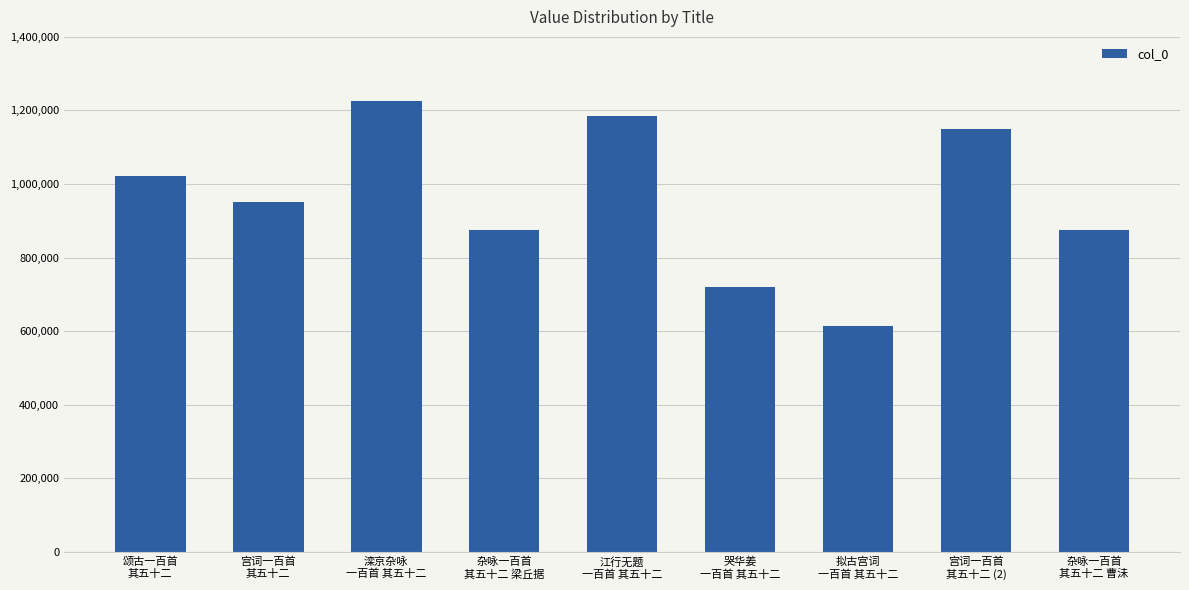

Which label corresponds to the smallest value in the chart?

拟古宫词
一百首 其五十二